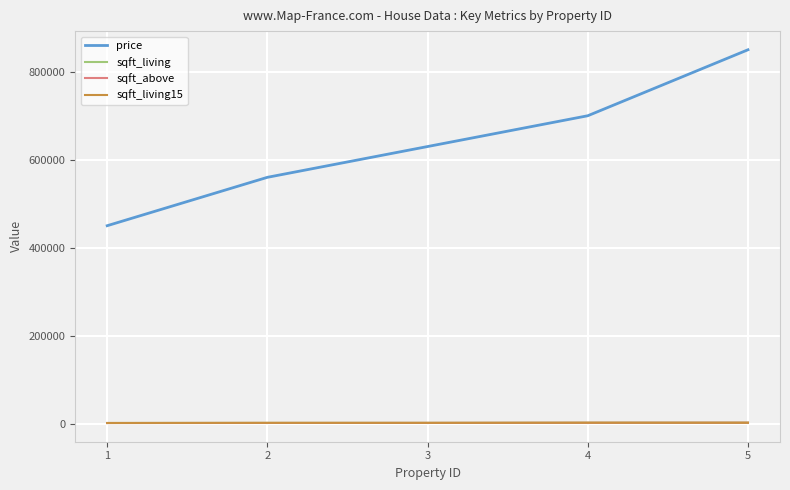

Between 2 and 4, which series saw the biggest shift?

price